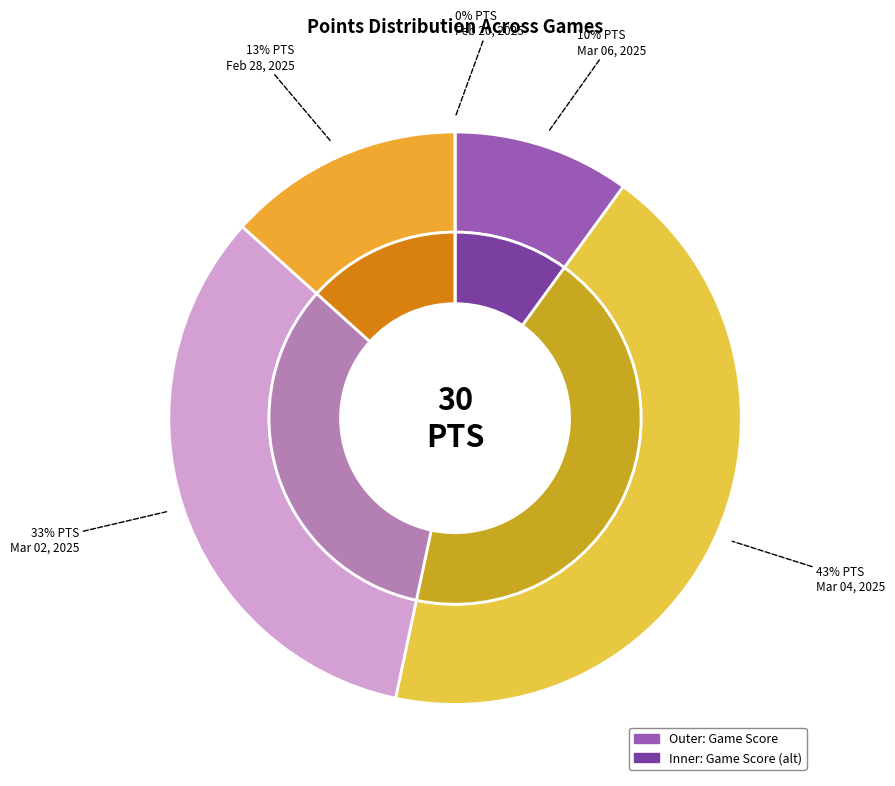

Is there any slice that represents more than half of the pie?

No